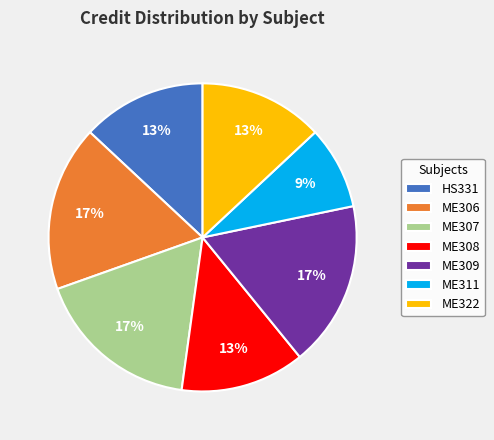

True or false: ME308 accounts for 27% of the total.

False